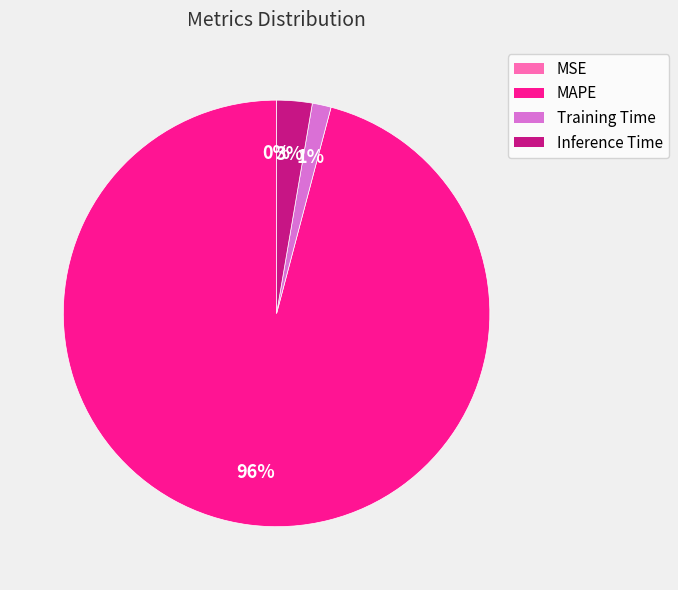

To the nearest percent, what percentage of the pie is Inference Time?

3%